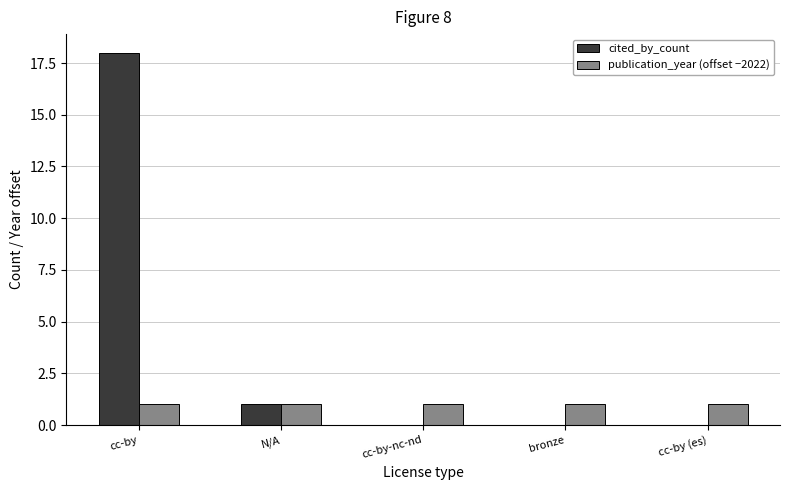

What is the sum of all publication_year (offset −2022) values?

5